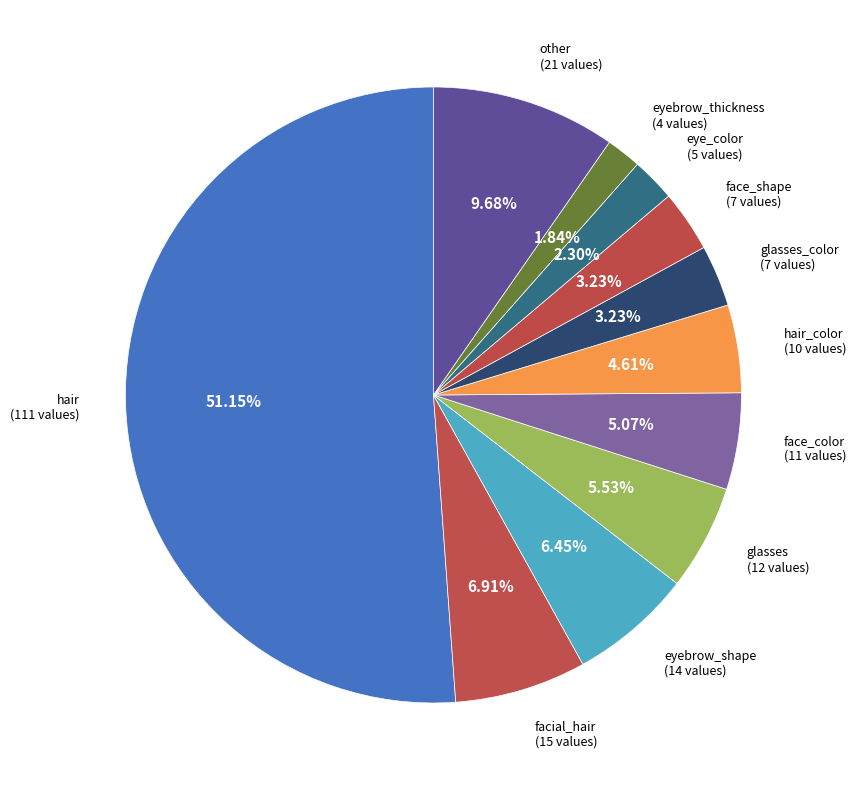

How many slices are in this pie chart?

11